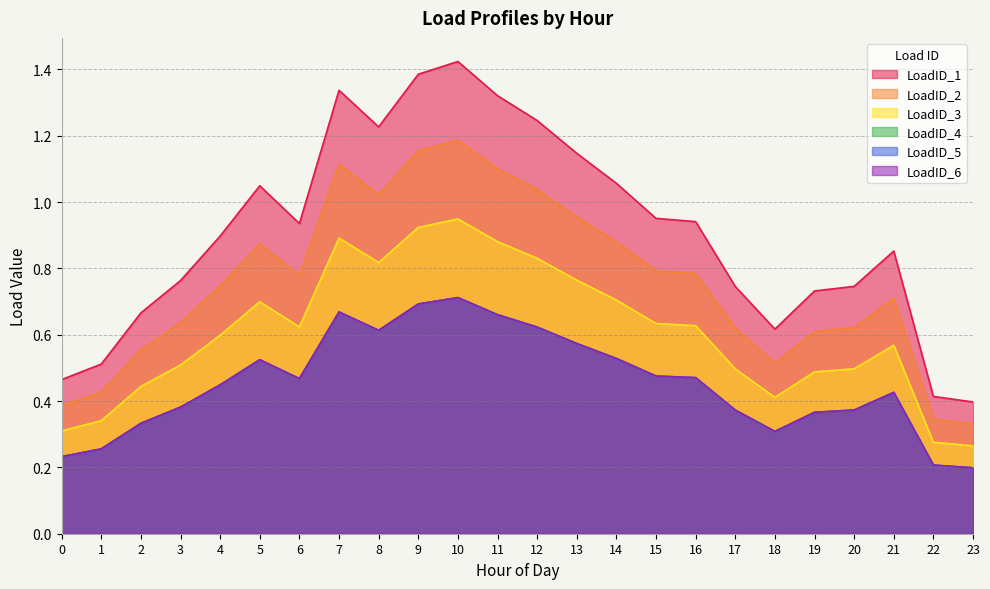

At how many categories does at least one series exceed 0?

24